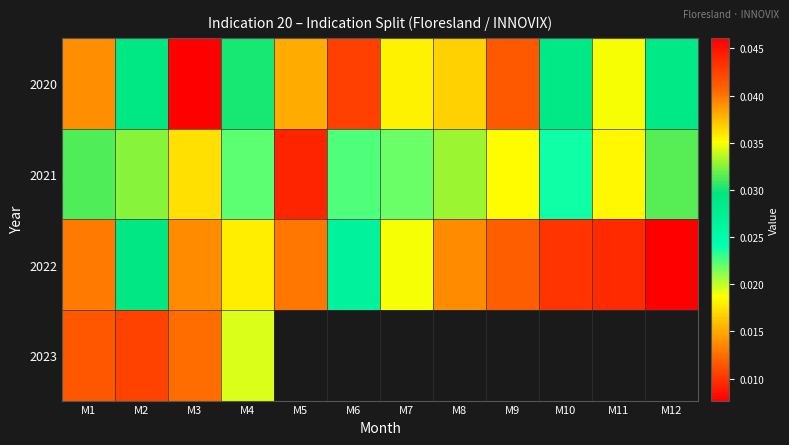

How many data points does each series have?

12